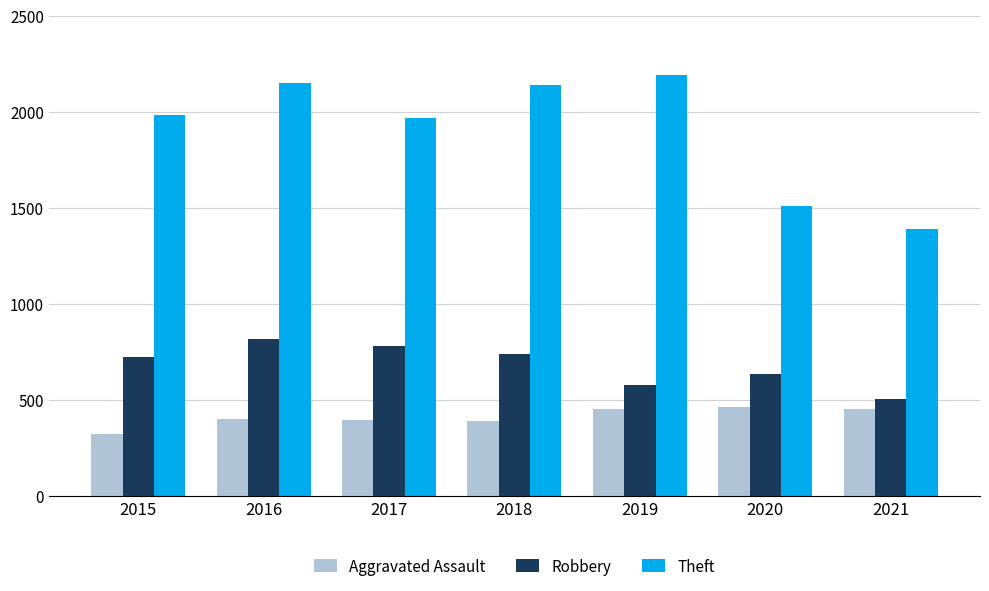

List the series in order of their peak value, lowest first.

Aggravated Assault, Robbery, Theft